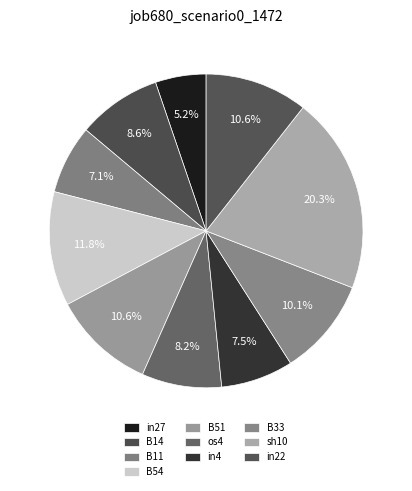

Does in22 represent more than half of the total?

No